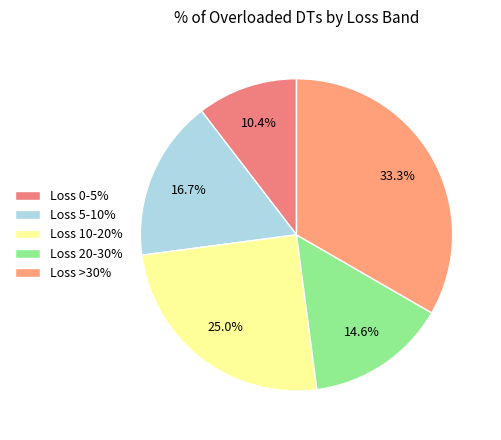

True or false: Loss 10-20% accounts for 15% of the total.

False